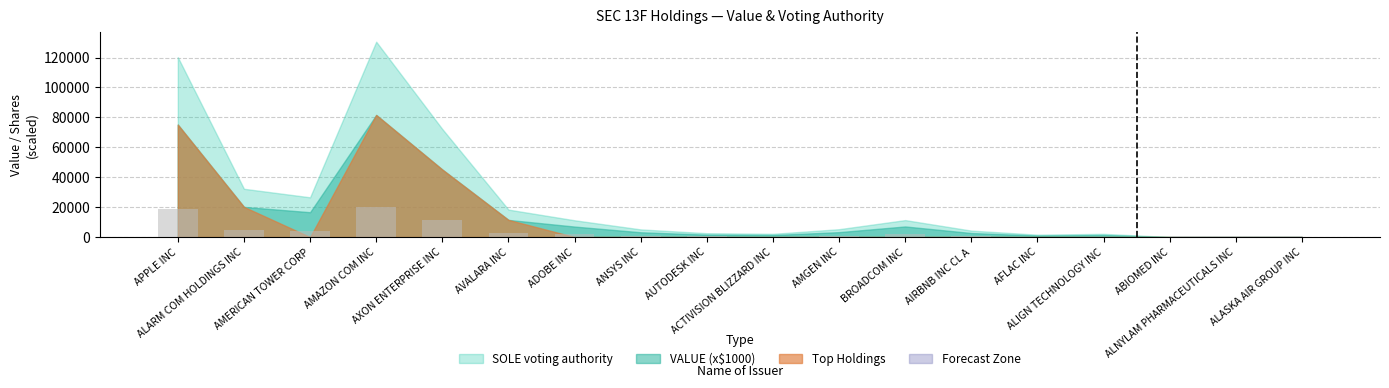

What is the sum of all values?

69666.8